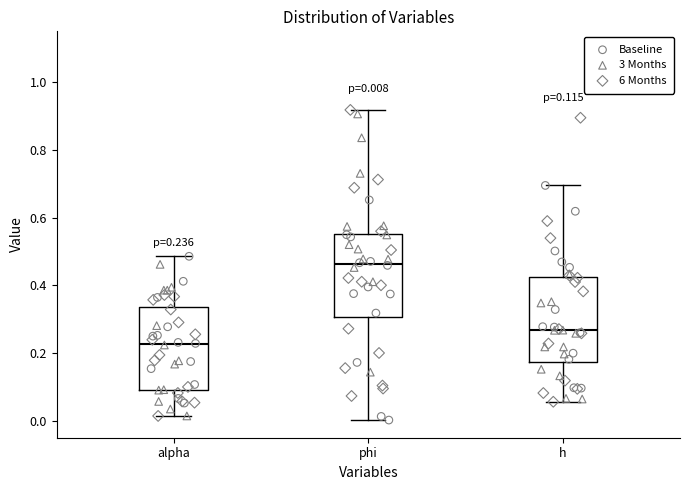

Which box has the lowest median line?

alpha